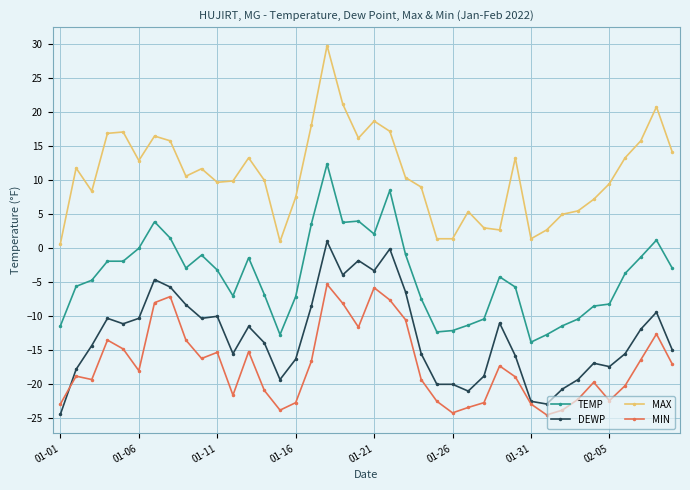

How many data points does each series have?

40